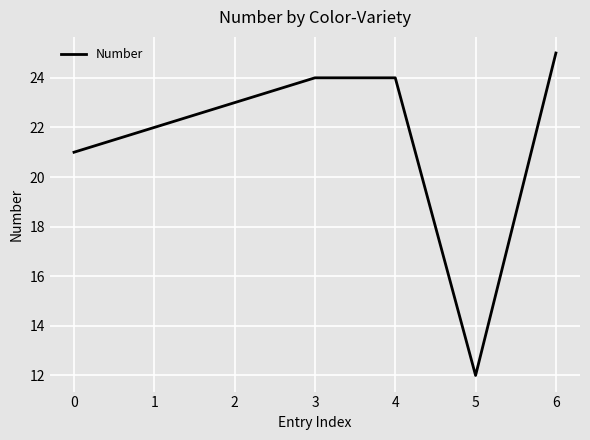

What is the minimum value shown in the chart?

12